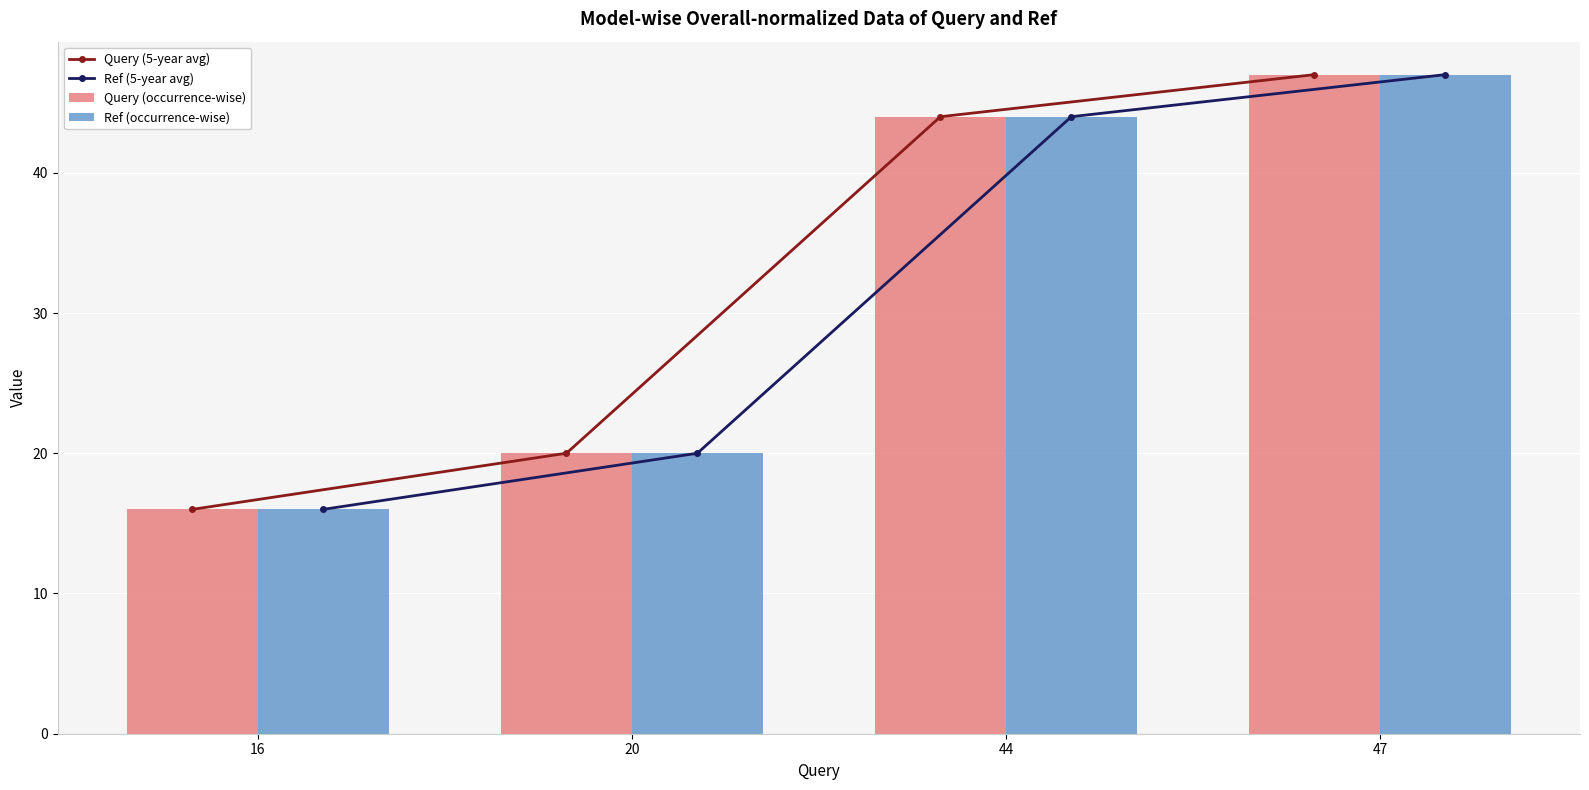

What is the difference between the second highest and second lowest values in the Ref (occurrence-wise) series?

24